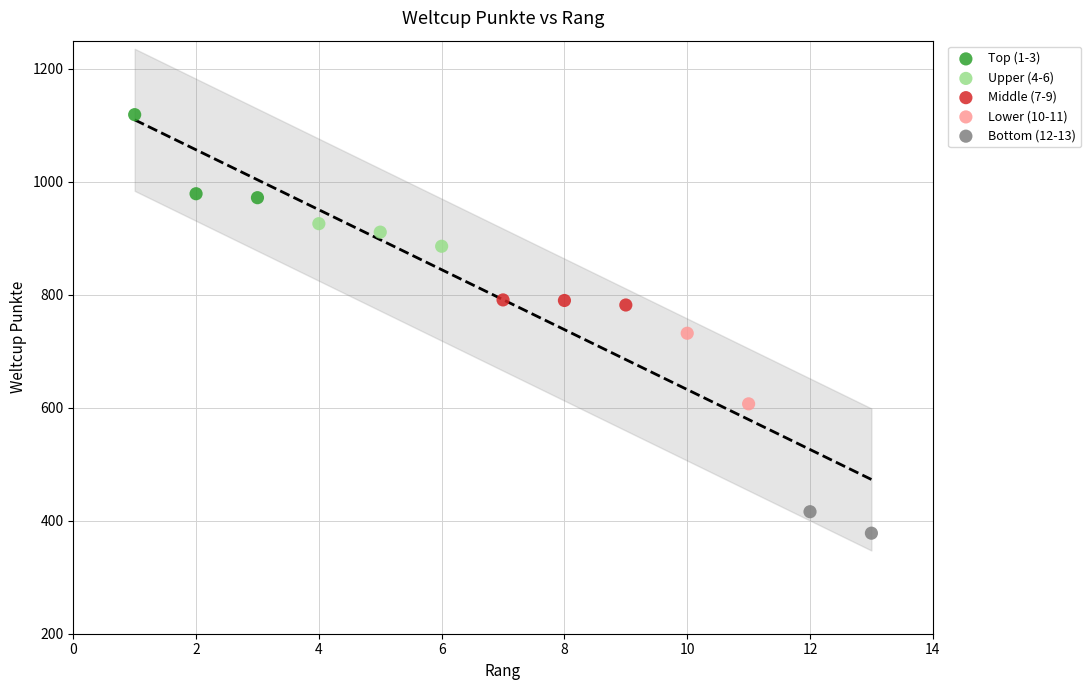

Which series contains the lowest Y value?

Bottom (12-13)